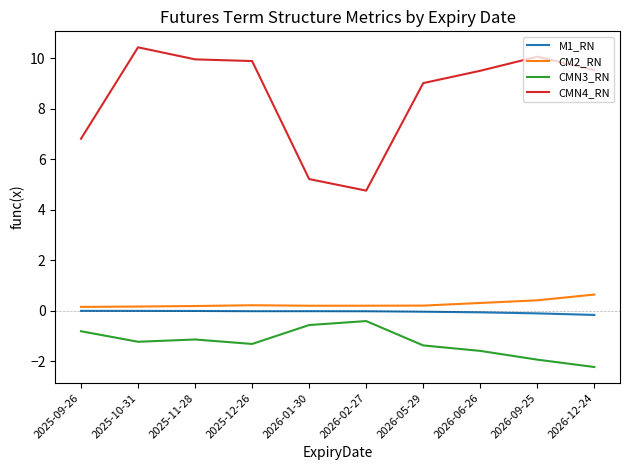

Count the number of categories in the chart.

10